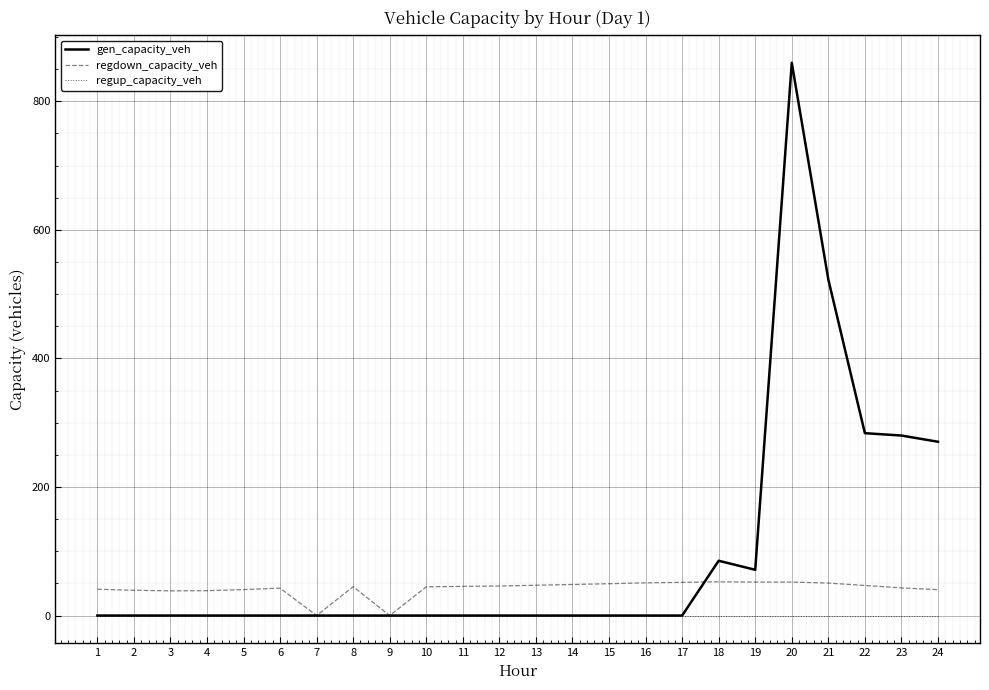

The value of regup_capacity_veh at 1 is 0.0. True or false?

True